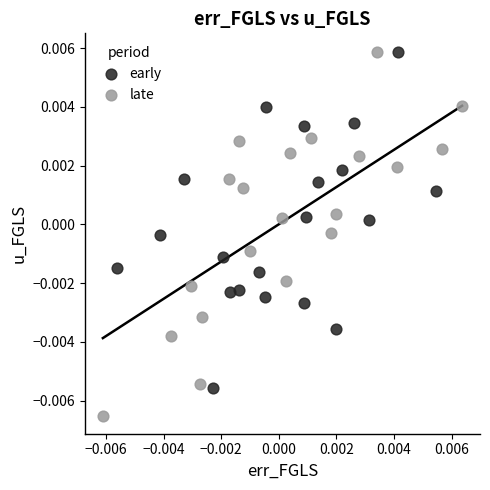

Which series has the widest spread of Y values?

late